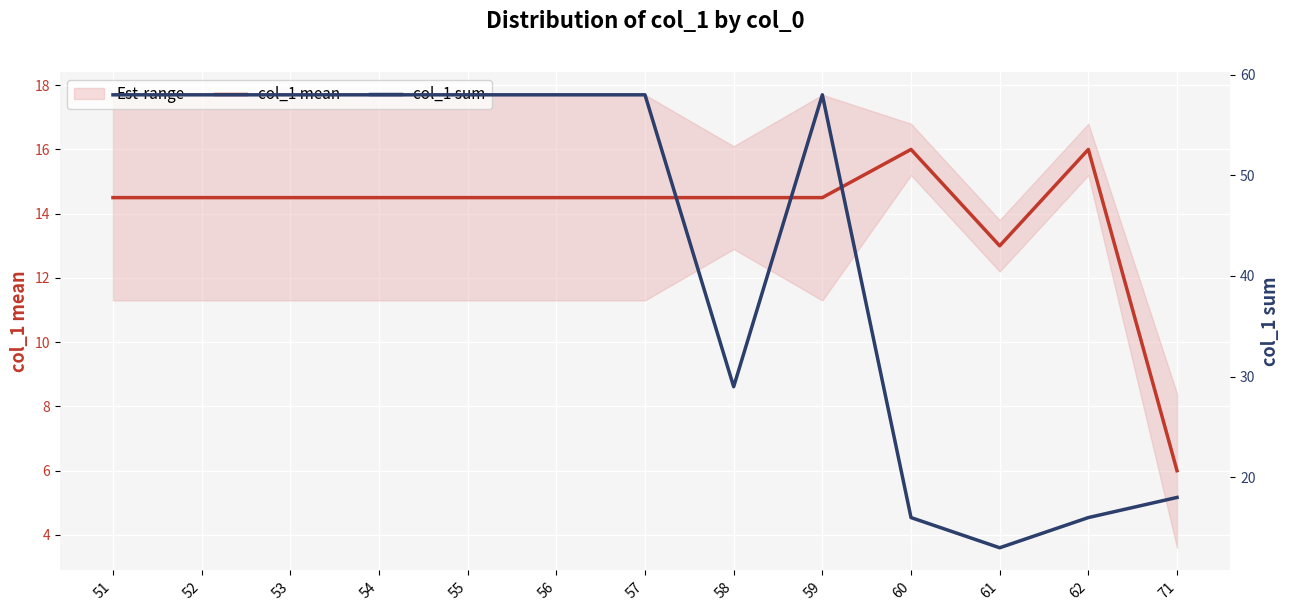

True or false: col_1 mean has a value of 14.5 at 59.

True